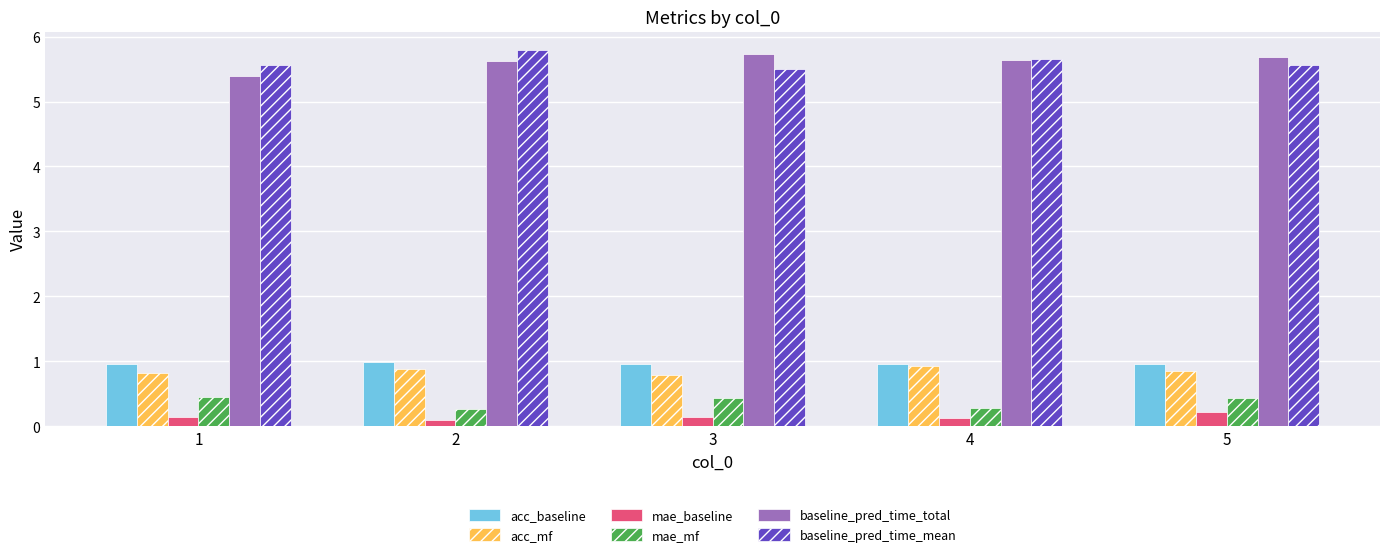

What is the lowest value of the baseline_pred_time_mean series?

5.5